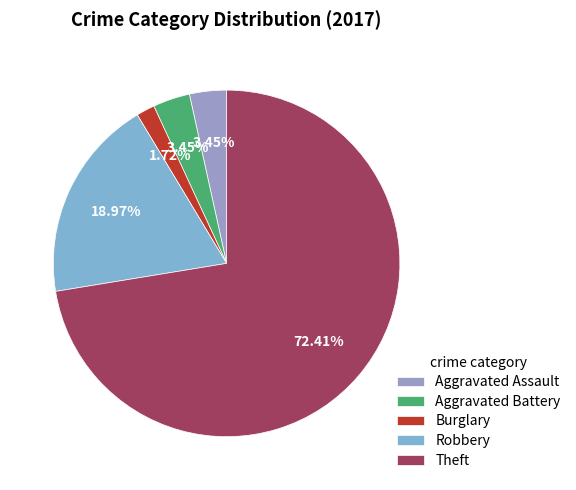

To the nearest percent, what is the average slice percentage?

20%